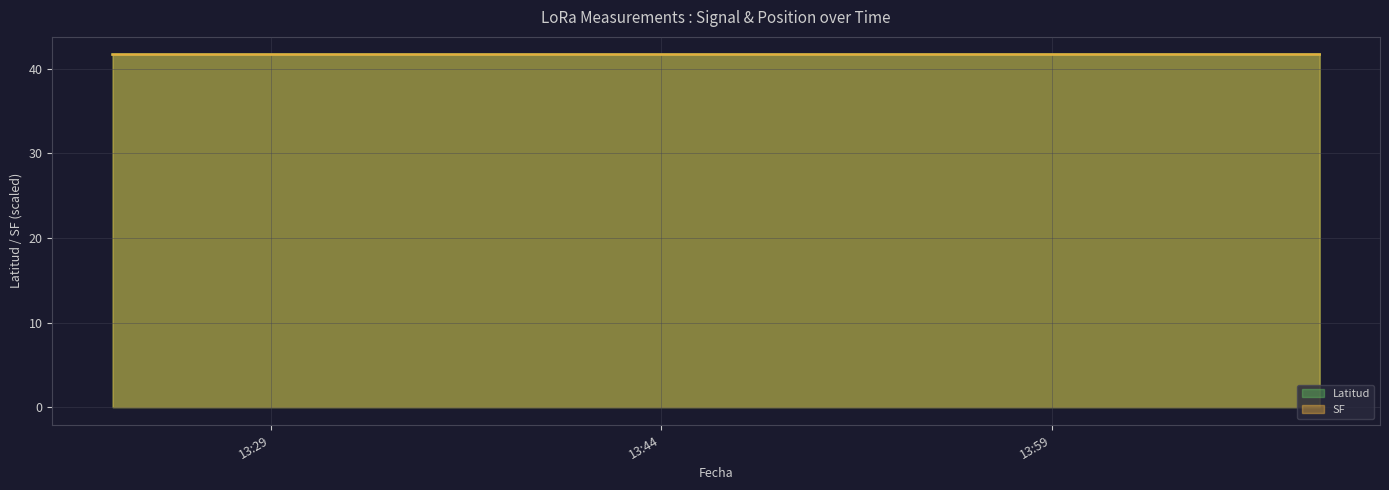

Which series has the largest range (max minus min)?

Latitud